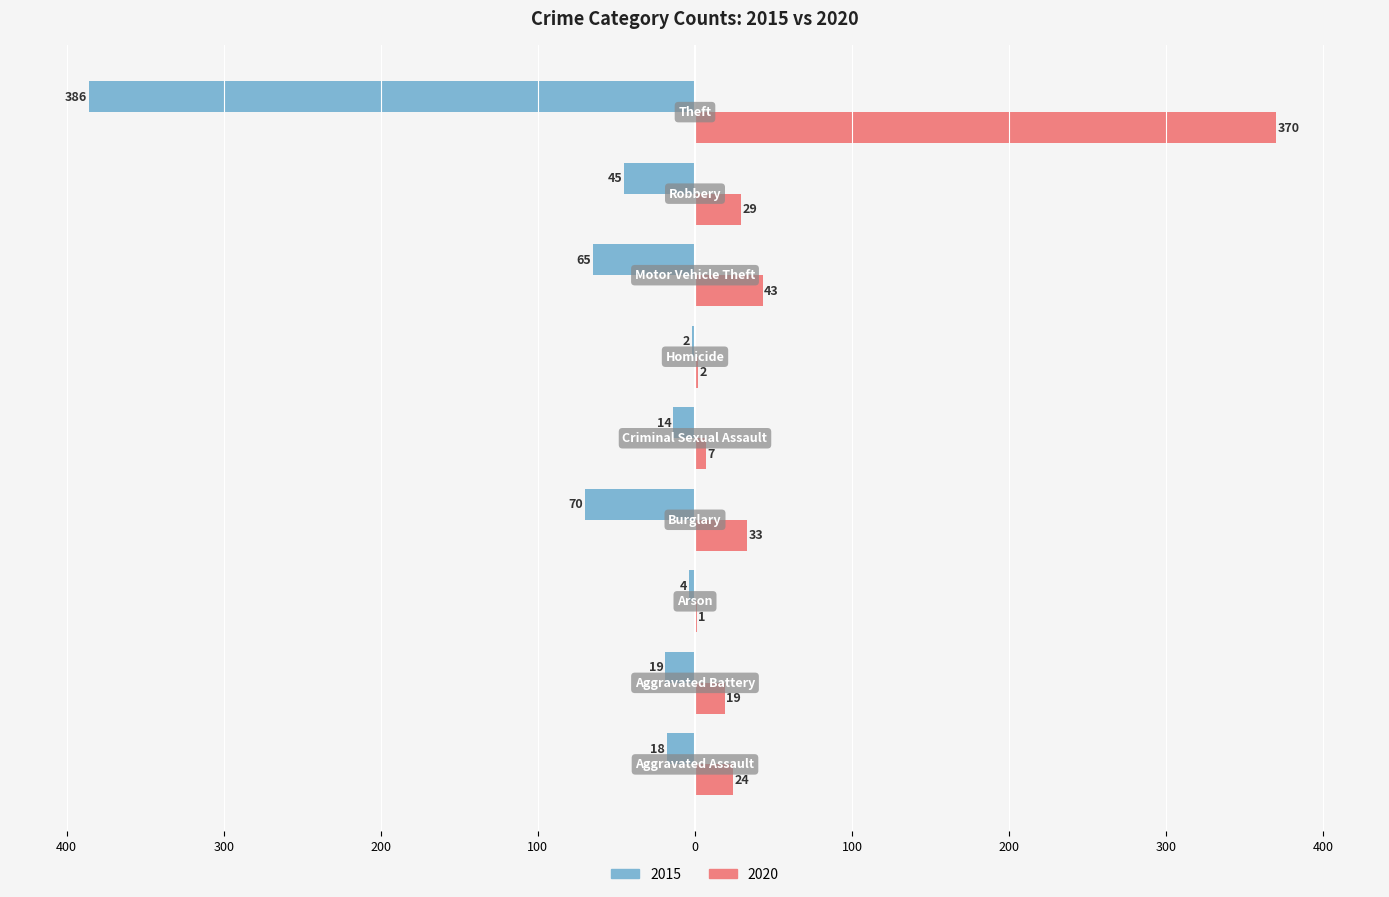

Reading right to left, list all the values displayed in this chart.

2015: -386	-45	-65	-2	-14	-70	-4	-19	-18
2020: 370	29	43	2	7	33	1	19	24